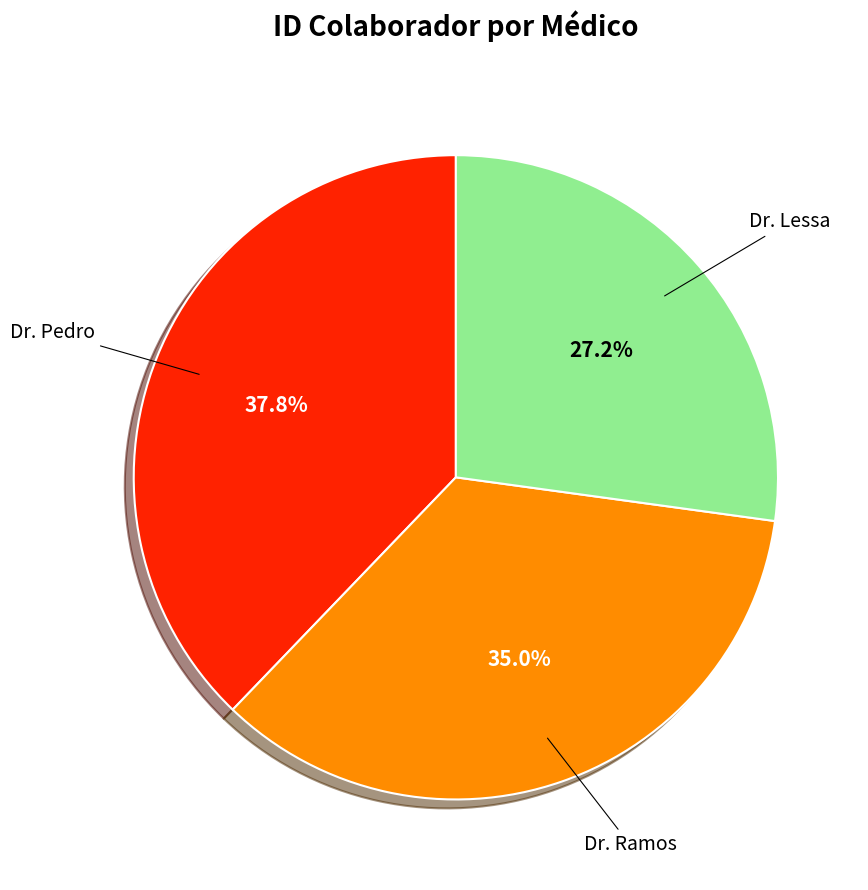

Is there any slice that represents more than half of the pie?

No